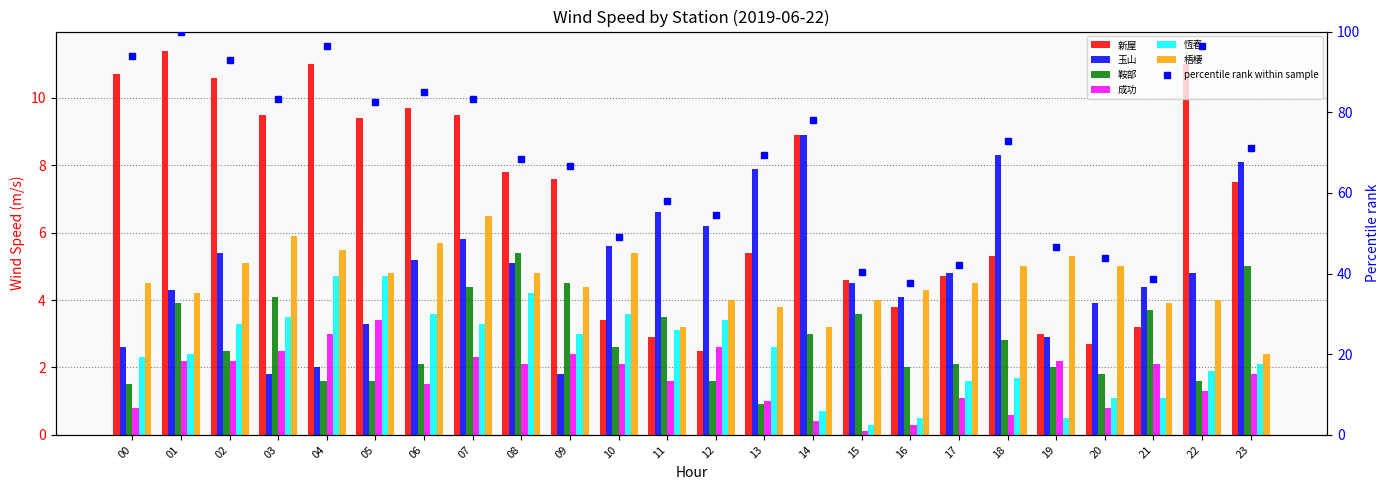

What is the difference between the second highest and second lowest values in the 梧棲 series?

2.7